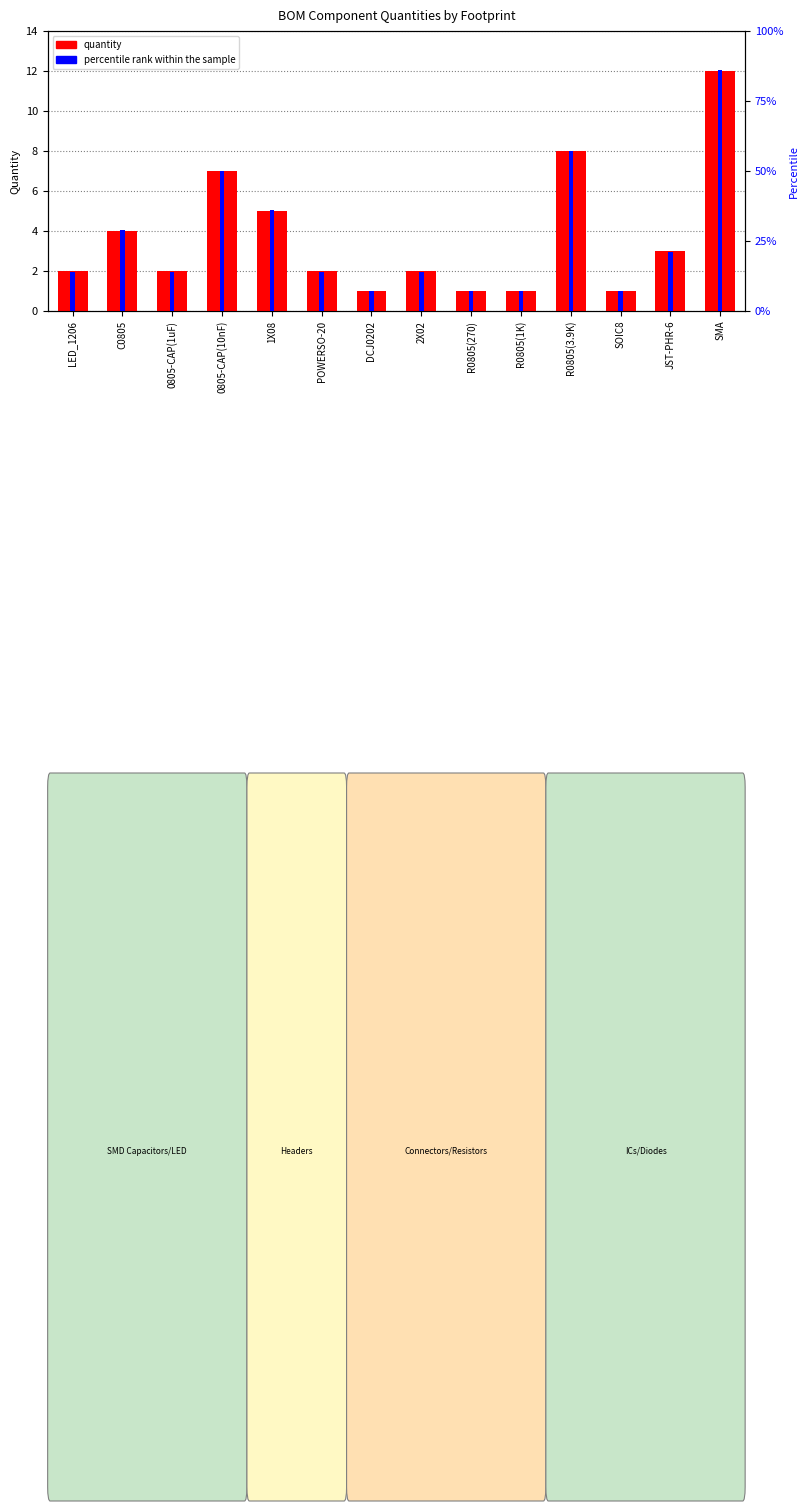

Count the number of categories in the chart.

14